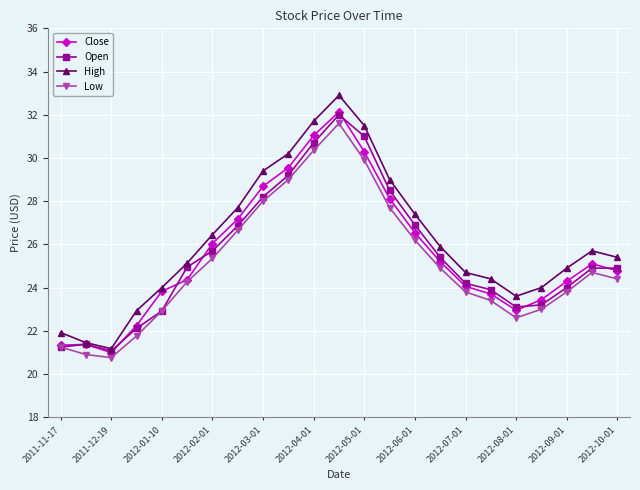

What is the value of the Close point at the 8th from the left?

27.2